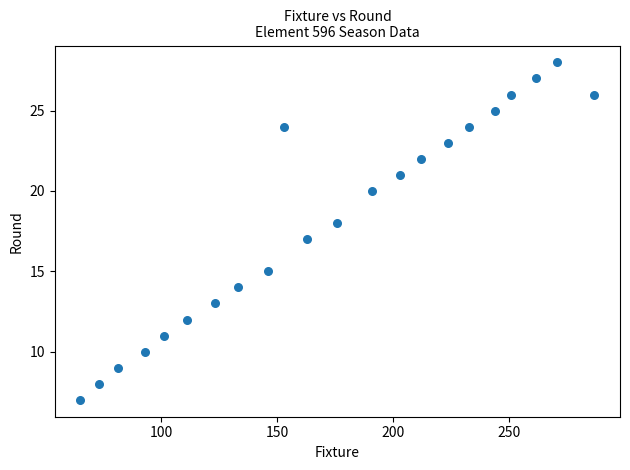

What is the range of X values (max minus min)?

222